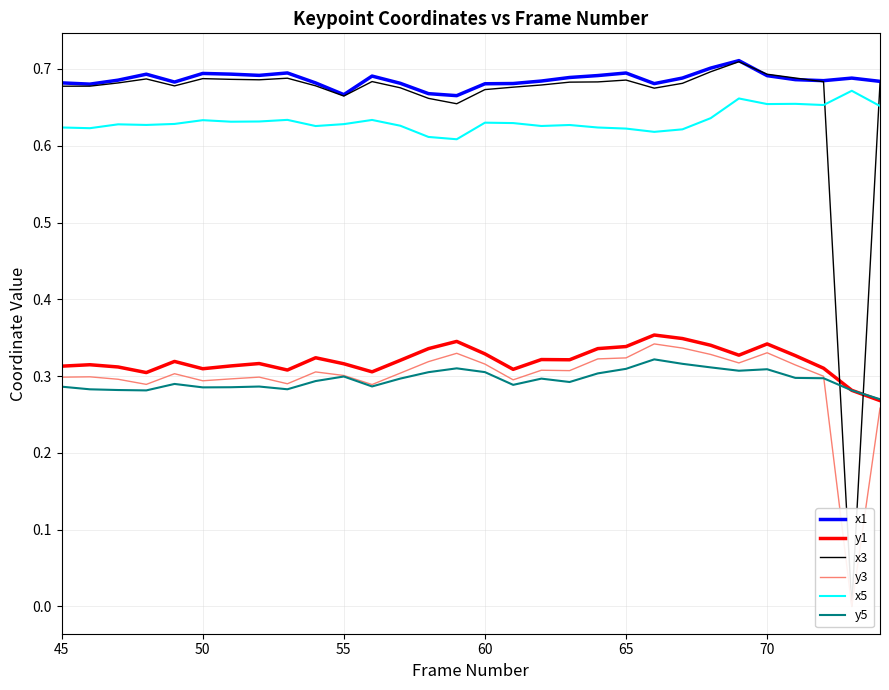

Does the chart have visible grid lines?

Yes